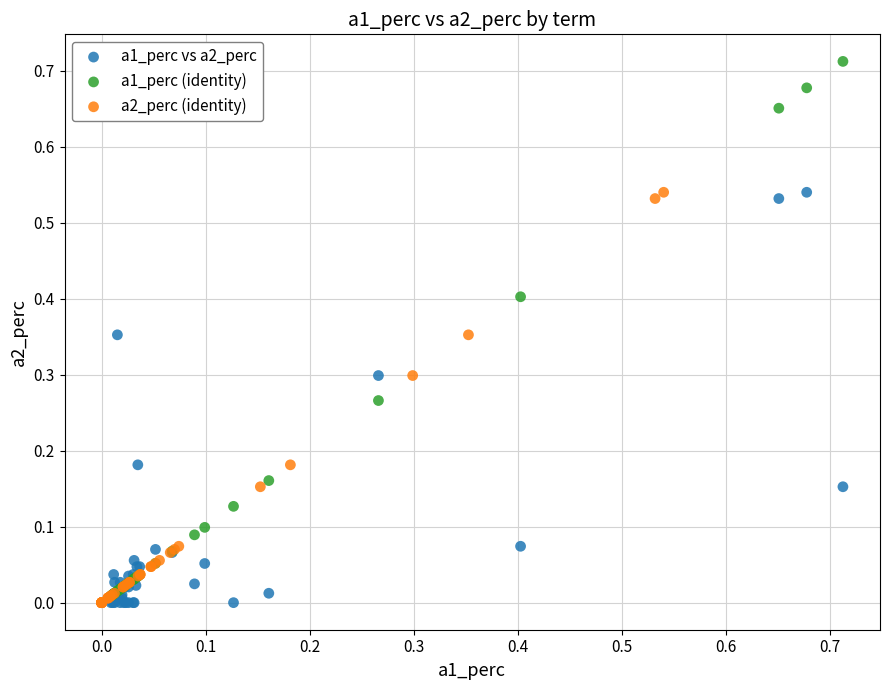

What are all the series names shown in the legend?

a1_perc vs a2_perc, a1_perc (identity), a2_perc (identity)